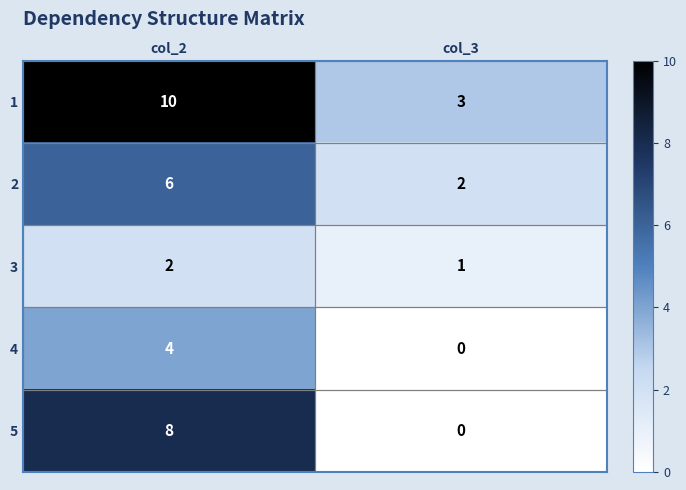

Which series has the largest range (max minus min)?

5